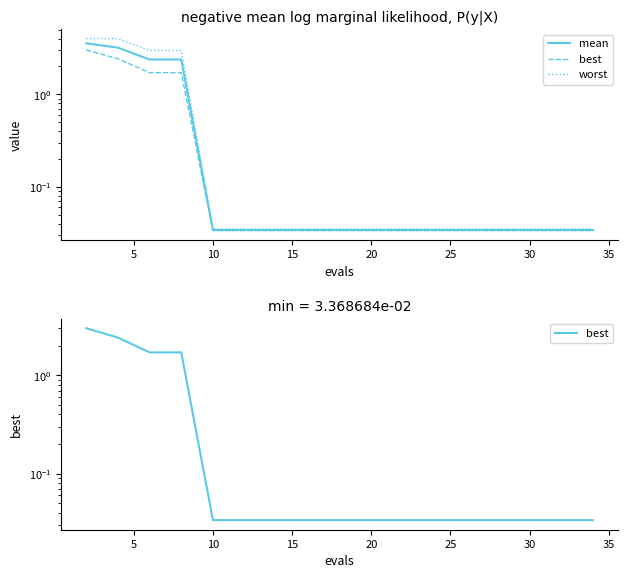

True or false: mean and worst cross at least once.

False